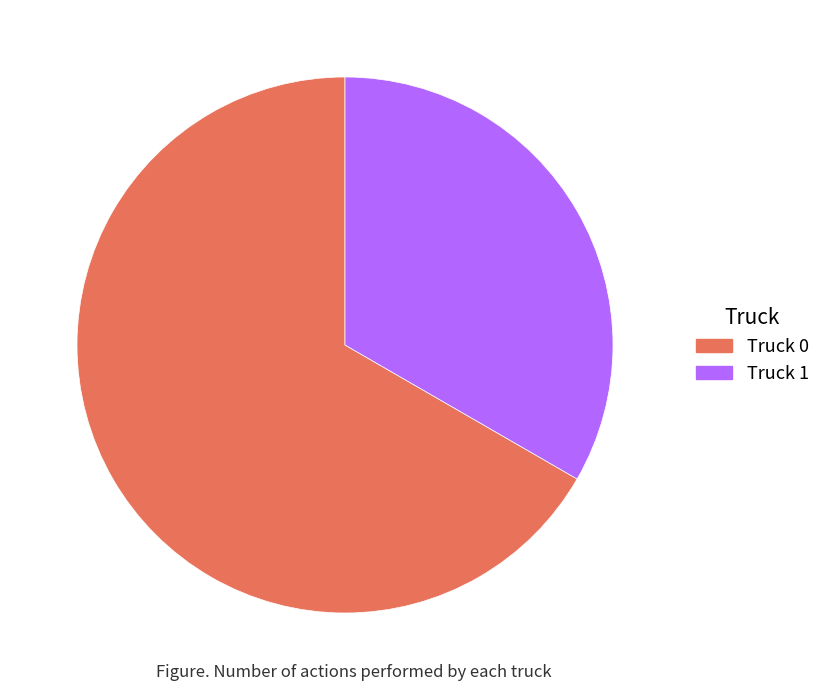

Rank the categories by value from lowest to highest.

Truck 1, Truck 0